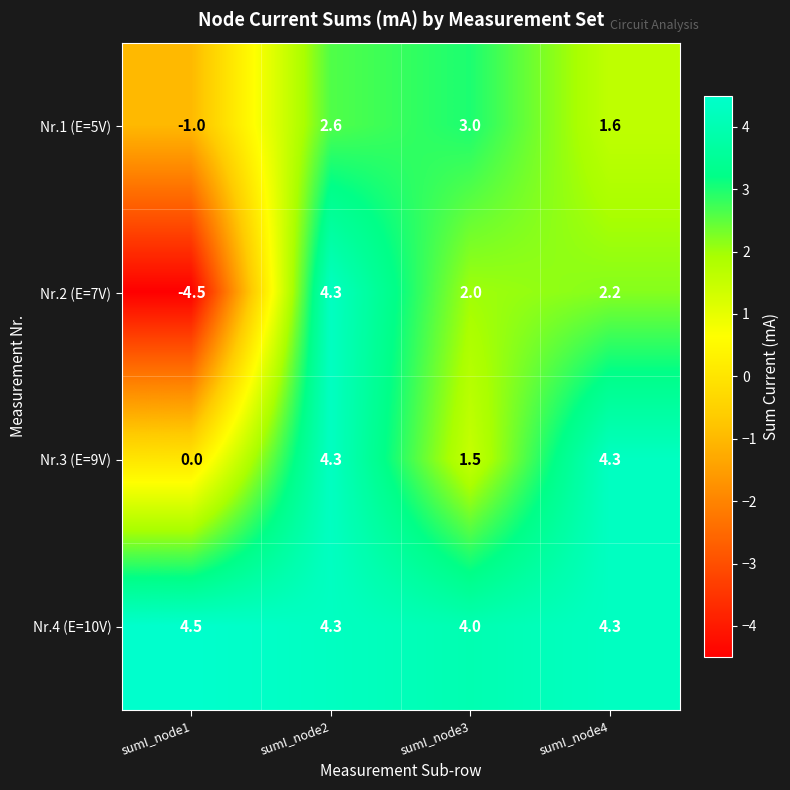

At which label is Nr.4 (E=10V) closest to 4?

sumI_node3